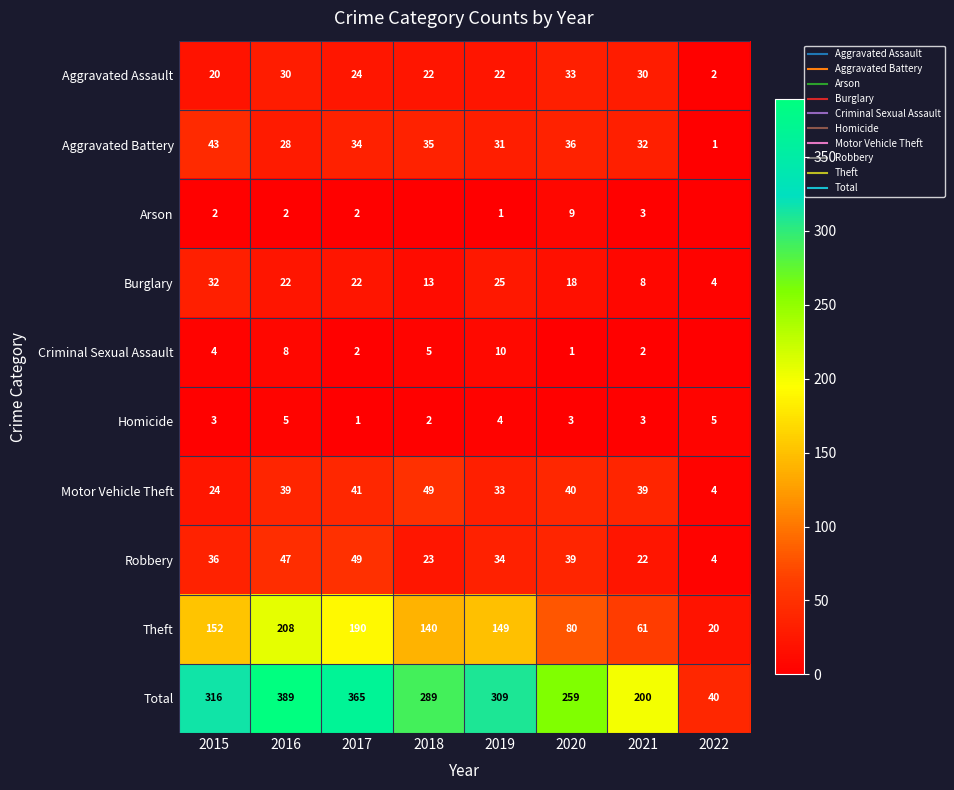

What is the sum of the Aggravated Battery values at 2021 and 2022?

33